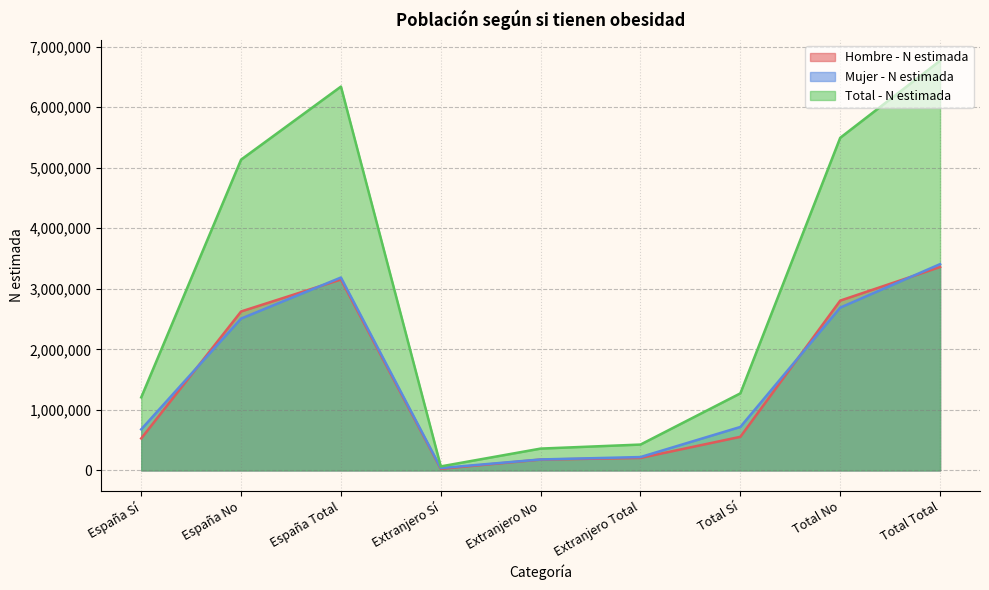

True or false: Total - N estimada and Mujer - N estimada cross at least once.

False